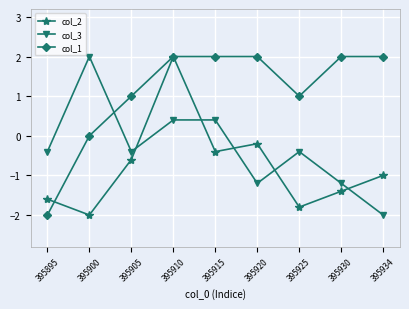

Between which two adjacent categories do col_3 and col_1 first intersect?

395900 and 395905